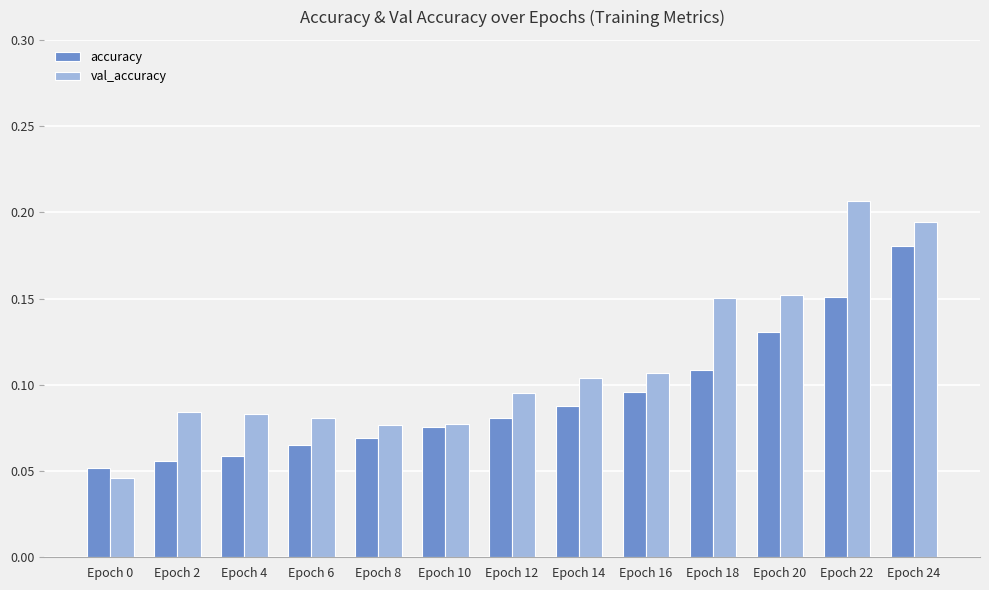

How many bars are there in total?

26